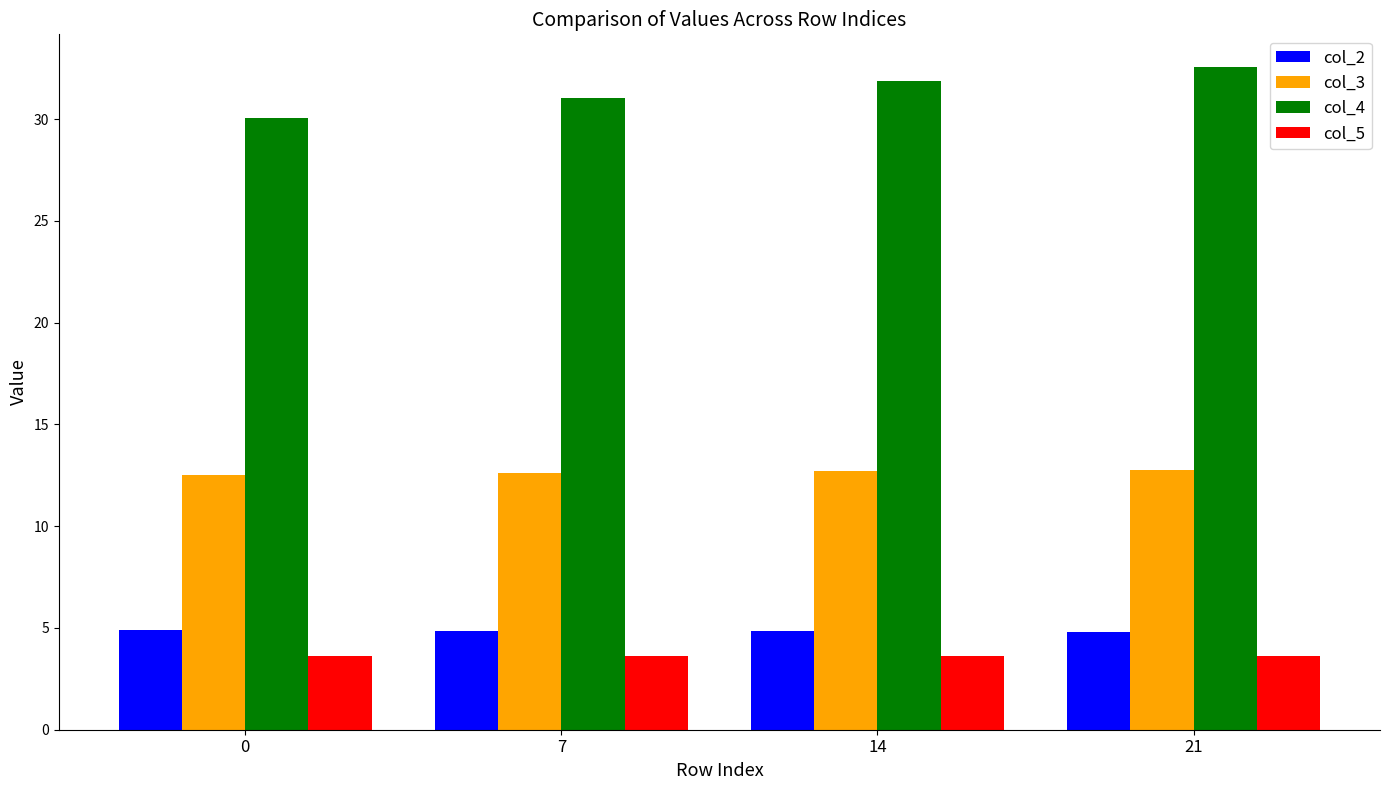

How many groups of bars are there?

4